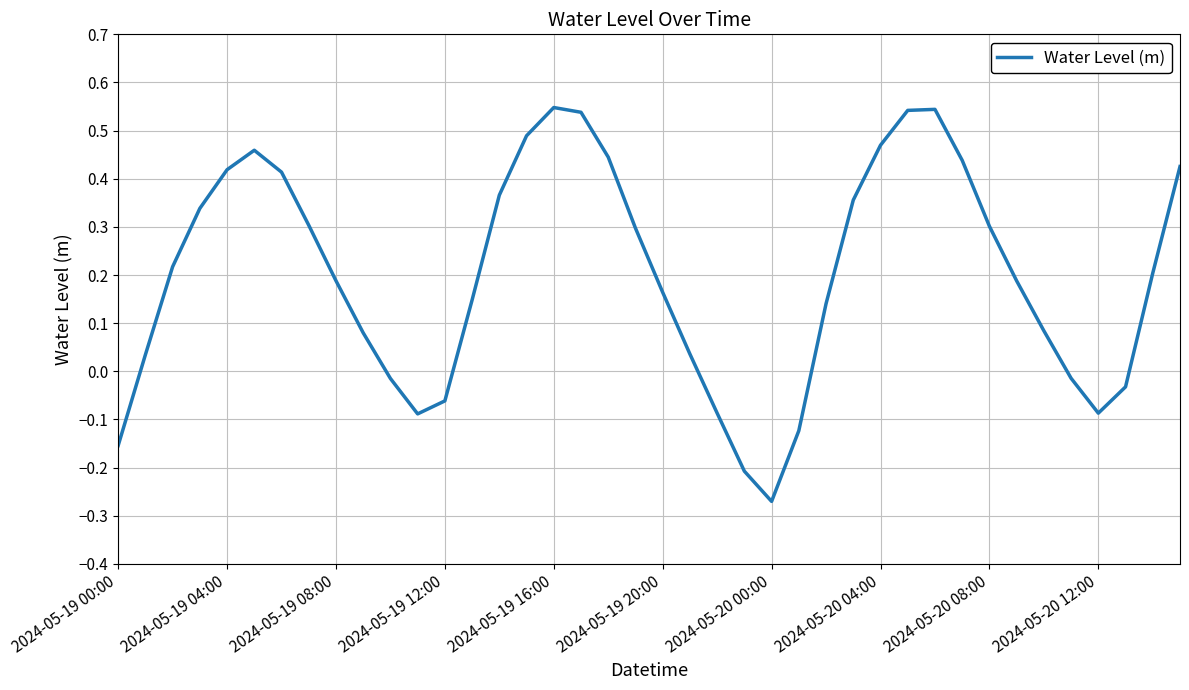

What is the difference between the maximum and minimum values?

0.8